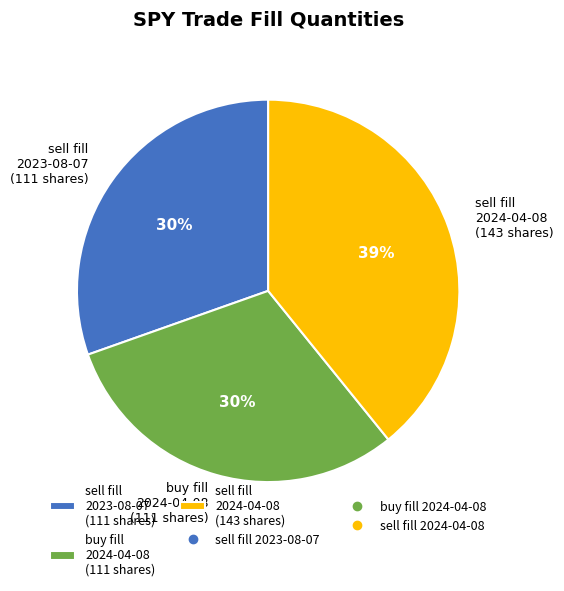

Is there a majority slice in this chart?

No